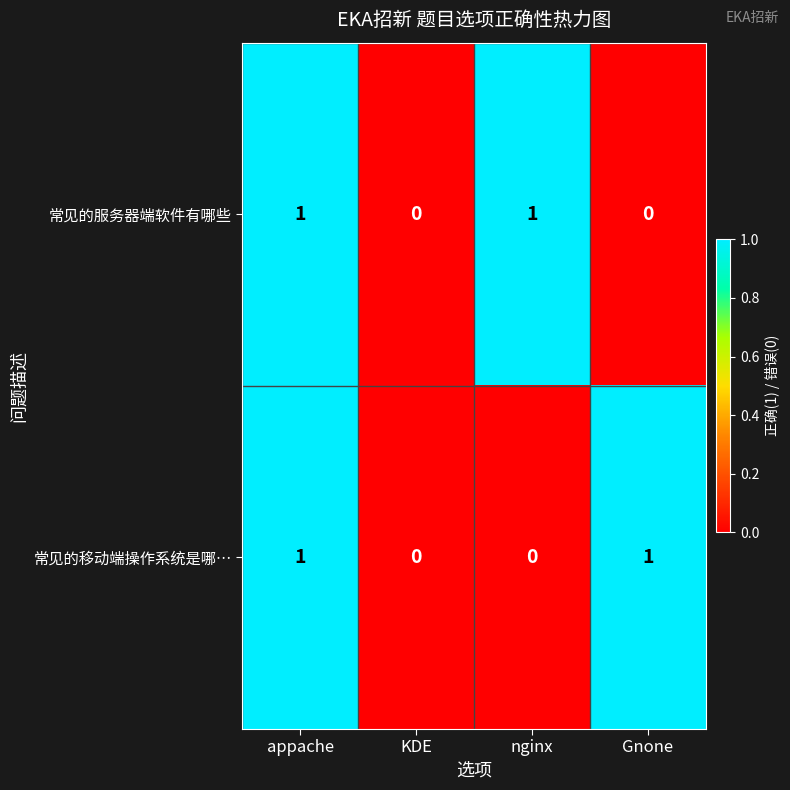

What is the total value across all series at nginx?

1